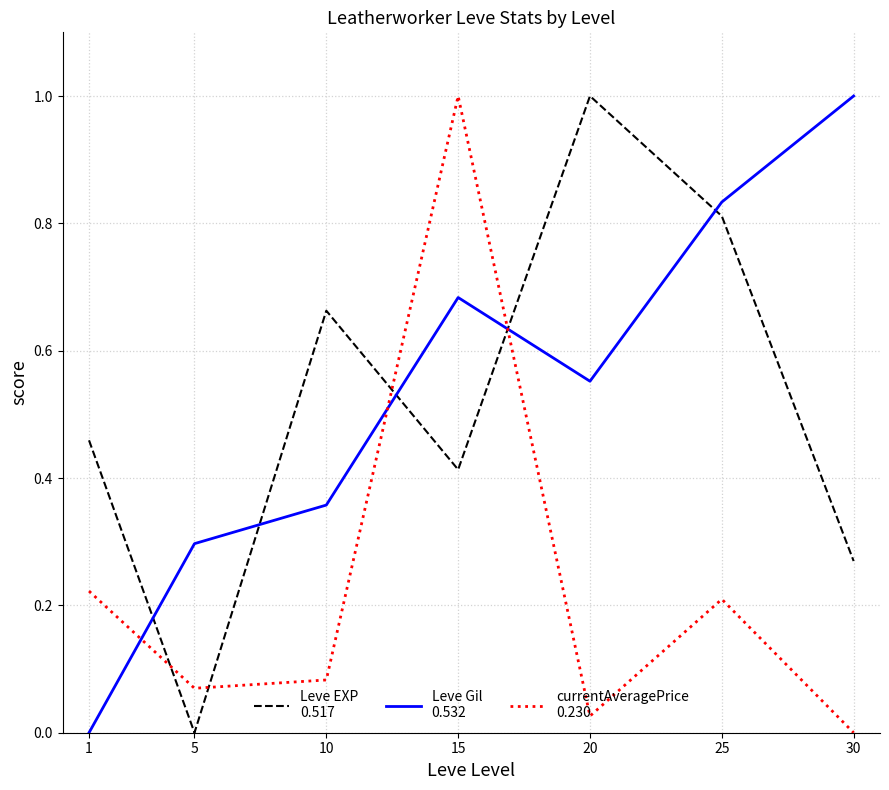

What is the difference between the highest and lowest values at 30?

1.0